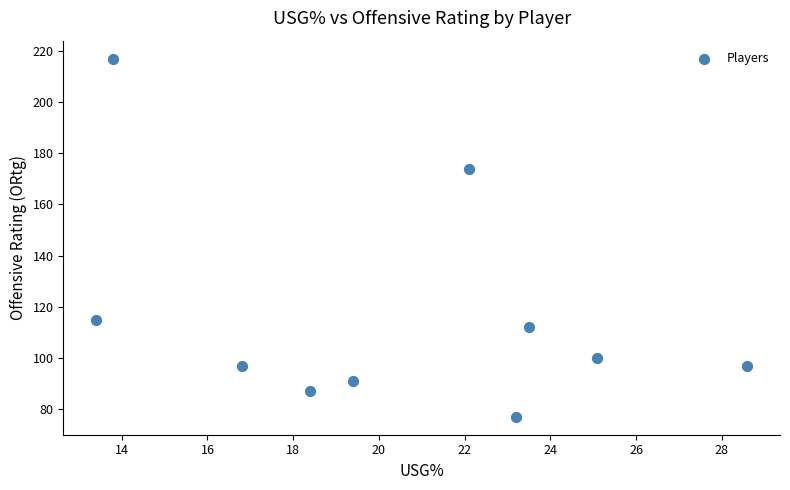

What Y value in the scatter plot is closest to 147?

174